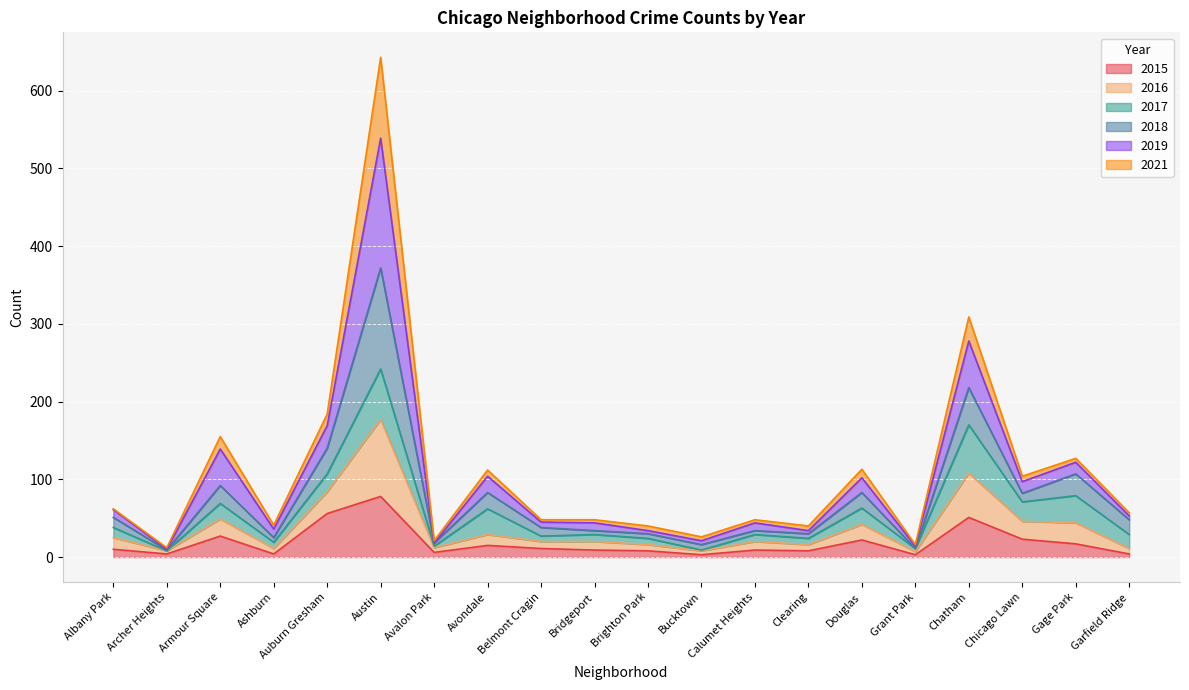

What is the maximum value for 2015?

78